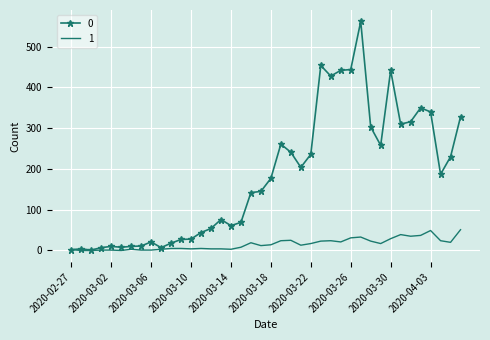

What are all the series names shown in the legend?

0, 1